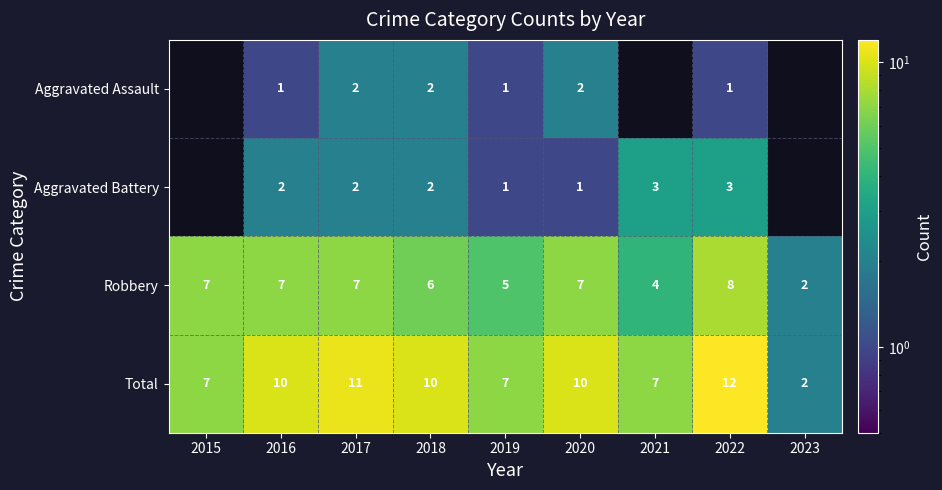

Which category has the highest value in the Robbery series?

2022